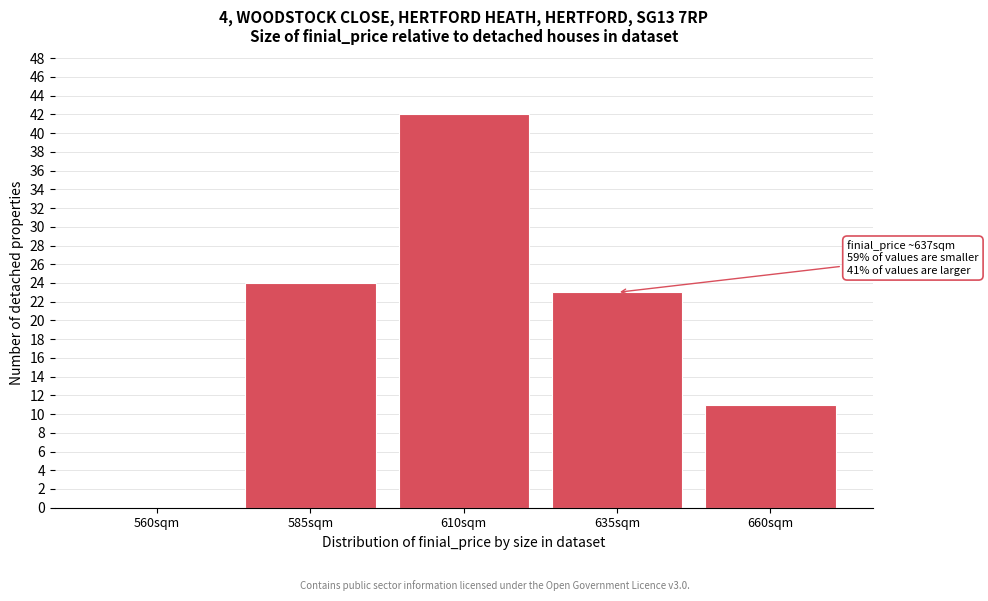

Reading right to left, transcribe all the data shown in this chart.

660sqm=11	635sqm=23	610sqm=42	585sqm=24	560sqm=0